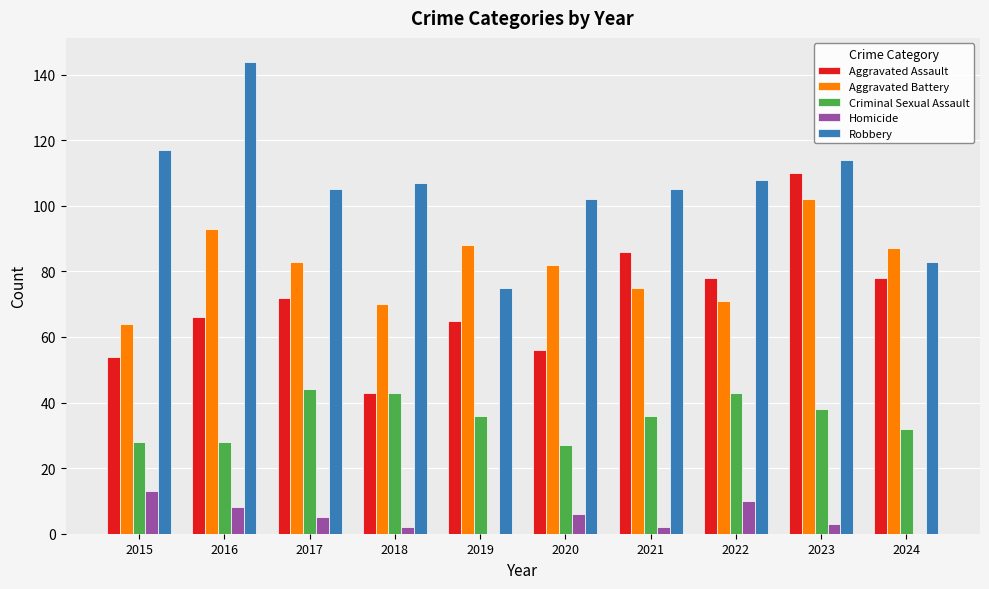

Which category has the highest value across all series?

2016